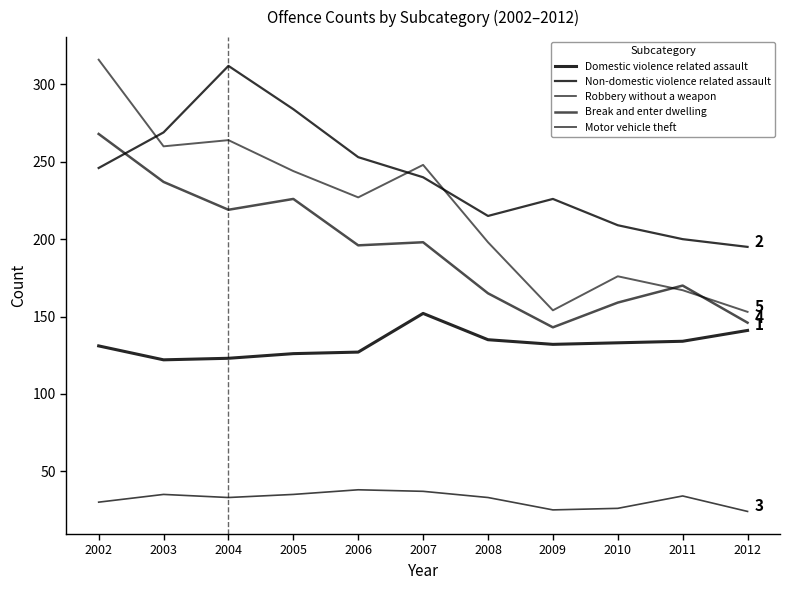

Is this an area chart (filled region under the line)?

No